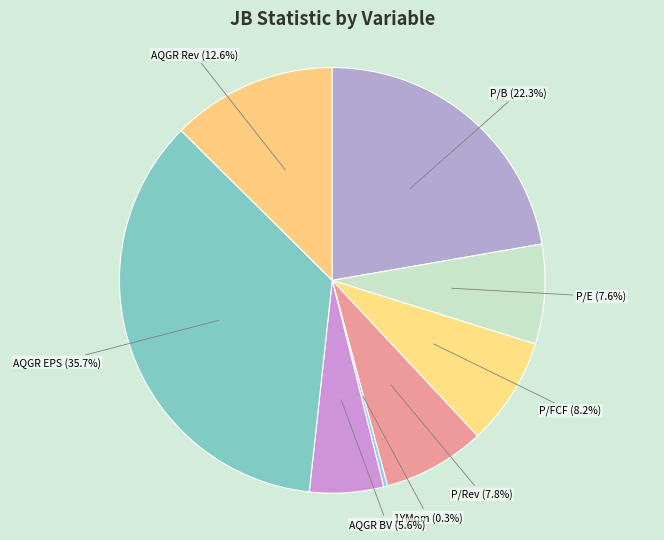

What percentage is NOT represented by P/FCF?

91.8%